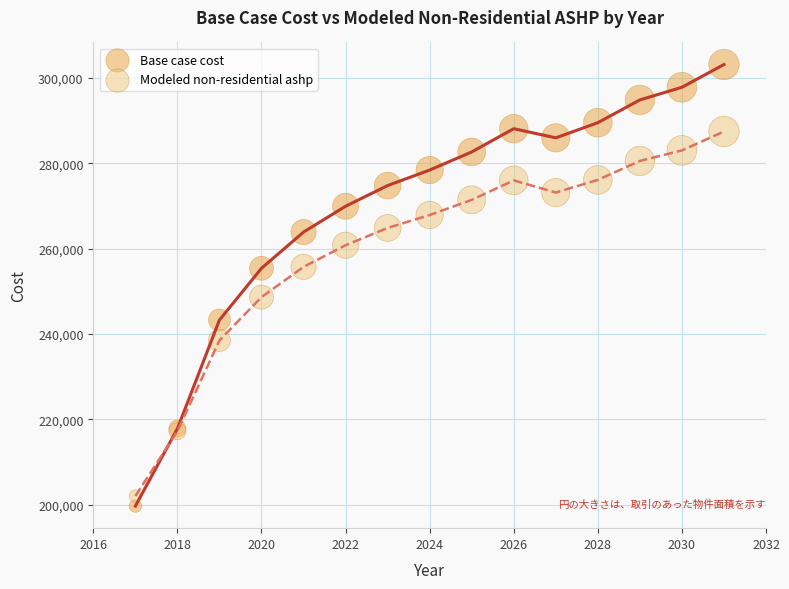

Which series contains the highest Y value?

Base case cost